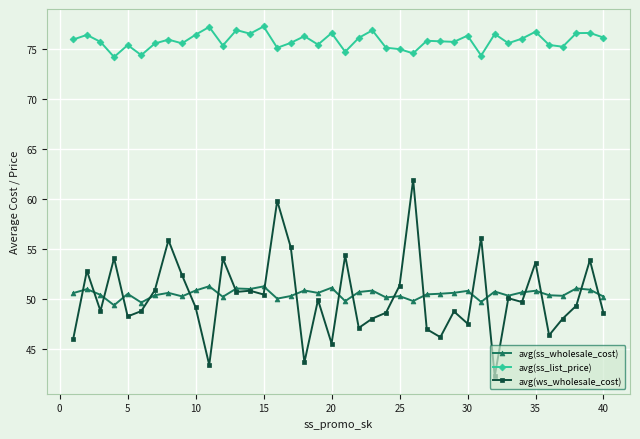

List the series in order of their peak value, lowest first.

avg(ss_wholesale_cost), avg(ws_wholesale_cost), avg(ss_list_price)